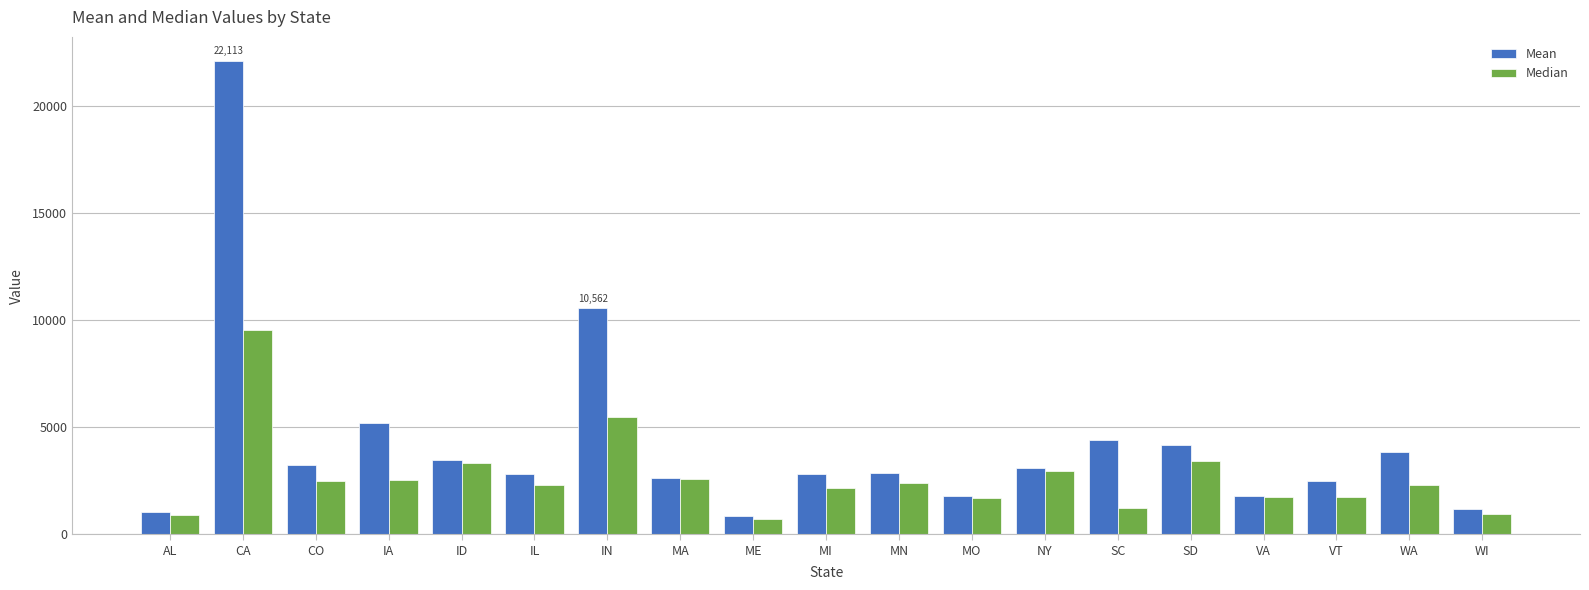

Is the value of Mean at MO greater than the value of Median at WI?

Yes